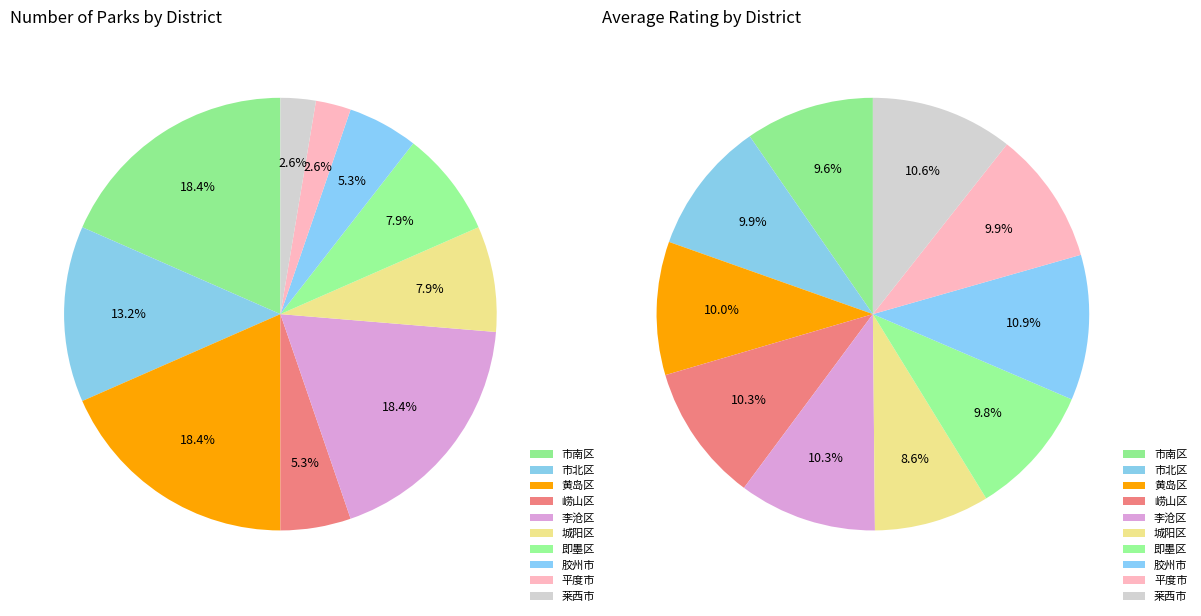

What is the total percentage of 崂山区 and 即墨区?

20.0%